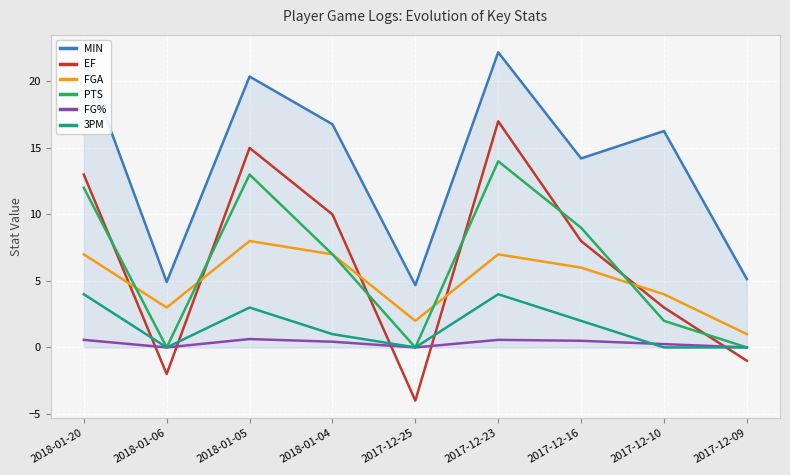

Which series has the widest spread of values?

EF